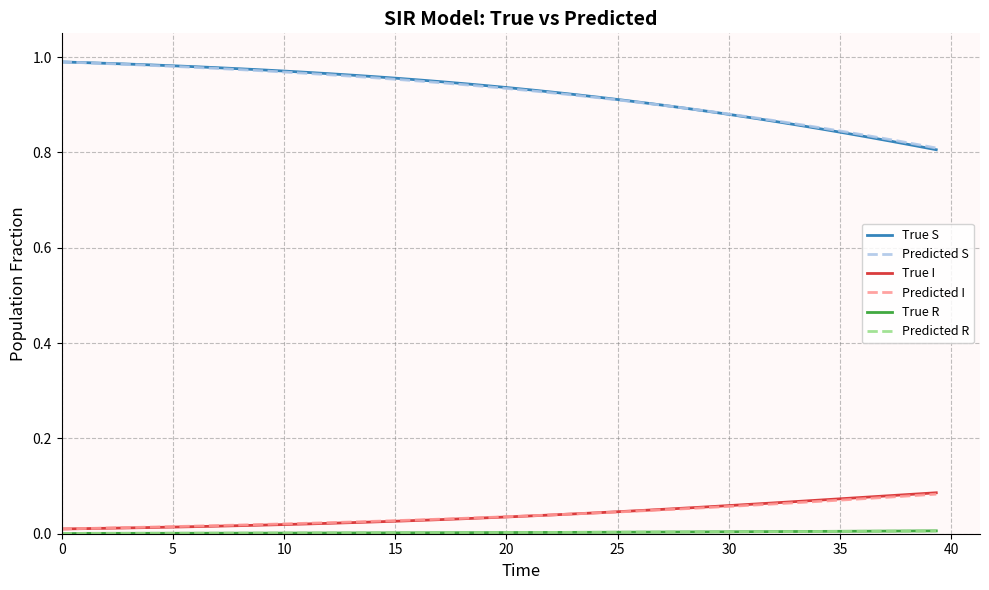

Which series has the largest range (max minus min)?

True S